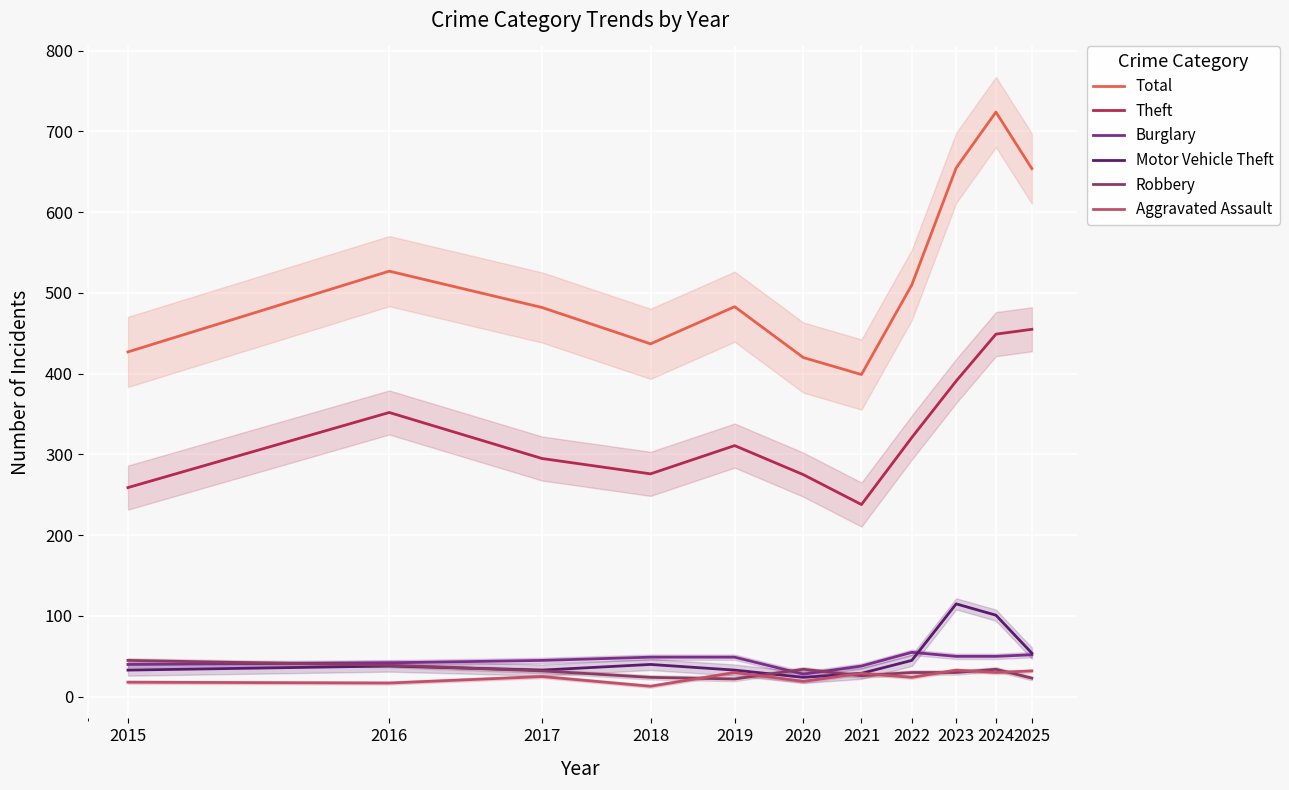

Rank the series at 2016 from highest to lowest value.

Total, Theft, Burglary, Robbery, Motor Vehicle Theft, Aggravated Assault